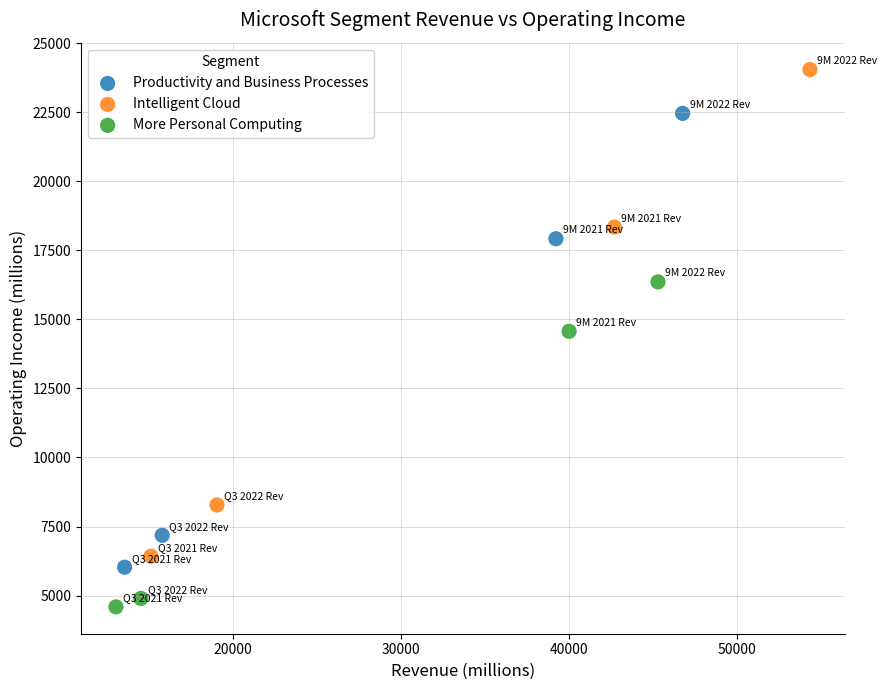

Which series has the widest spread of Y values?

Intelligent Cloud